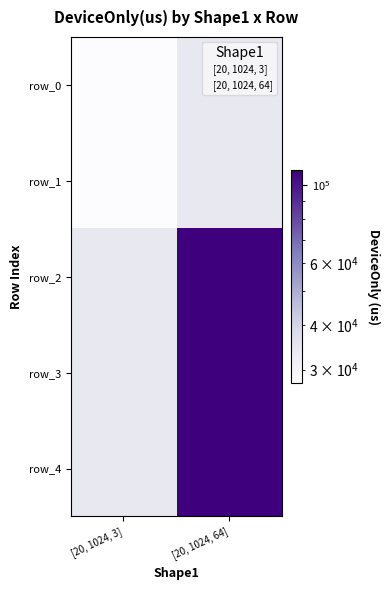

At which label does row_4 first exceed 109914?

[20, 1024, 64]